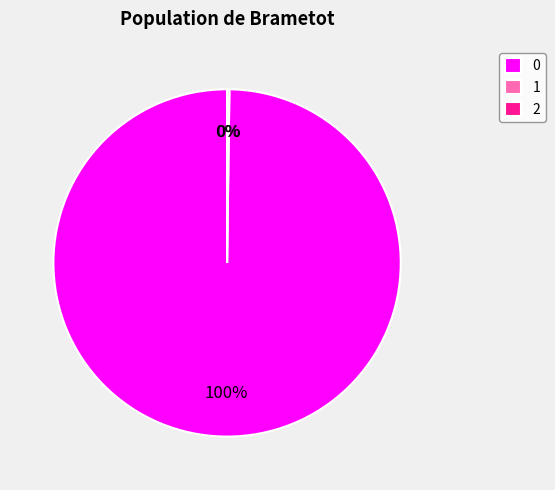

Is there any slice that represents more than half of the pie?

Yes